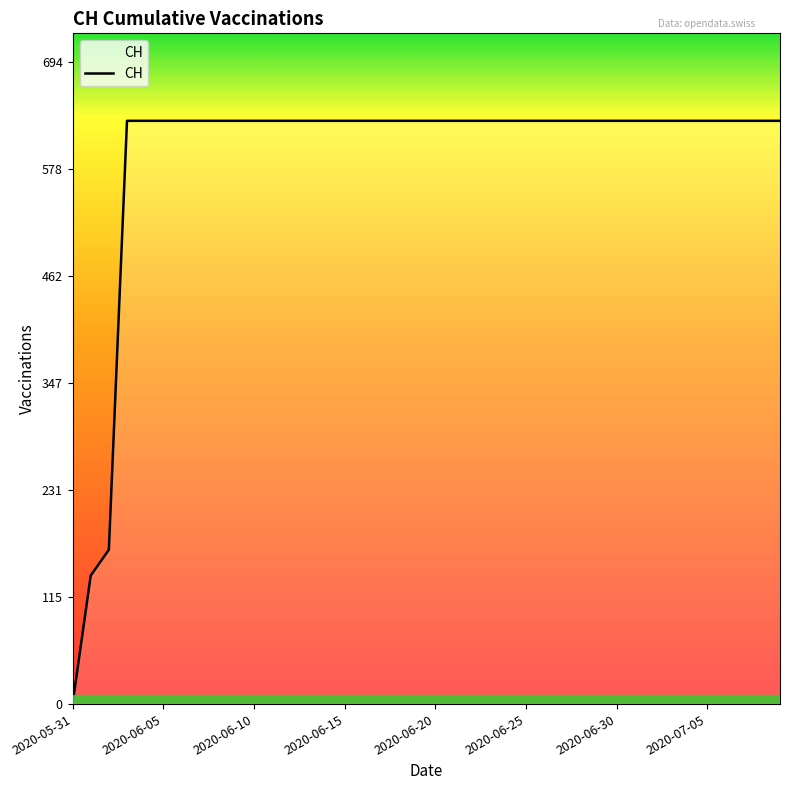

What is the maximum value shown in the chart?

631